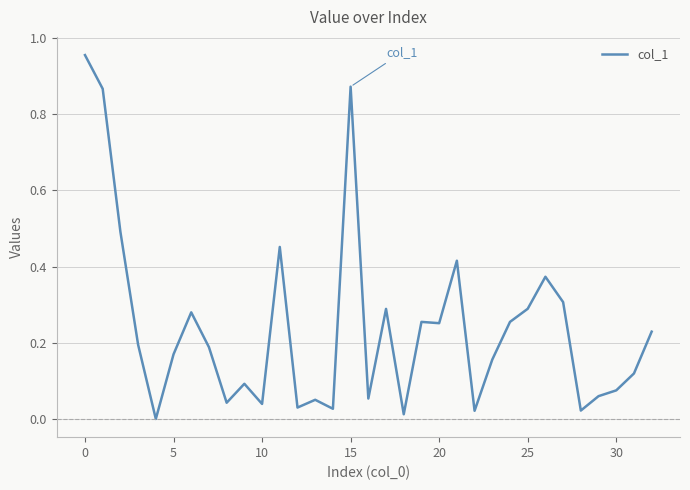

Does the chart display data point markers on the line(s)?

No